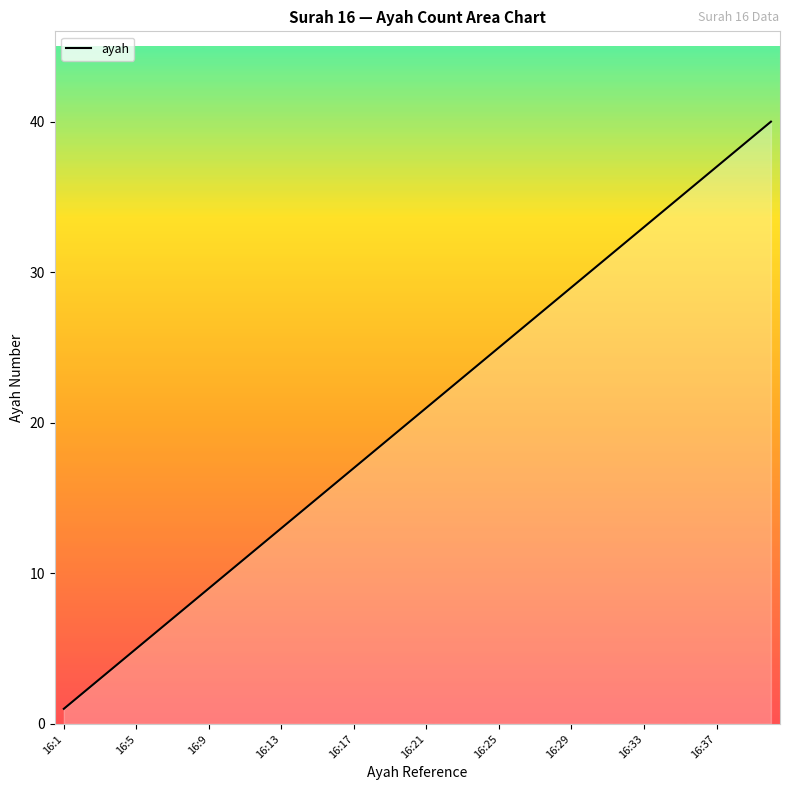

What is the greatest value displayed?

40